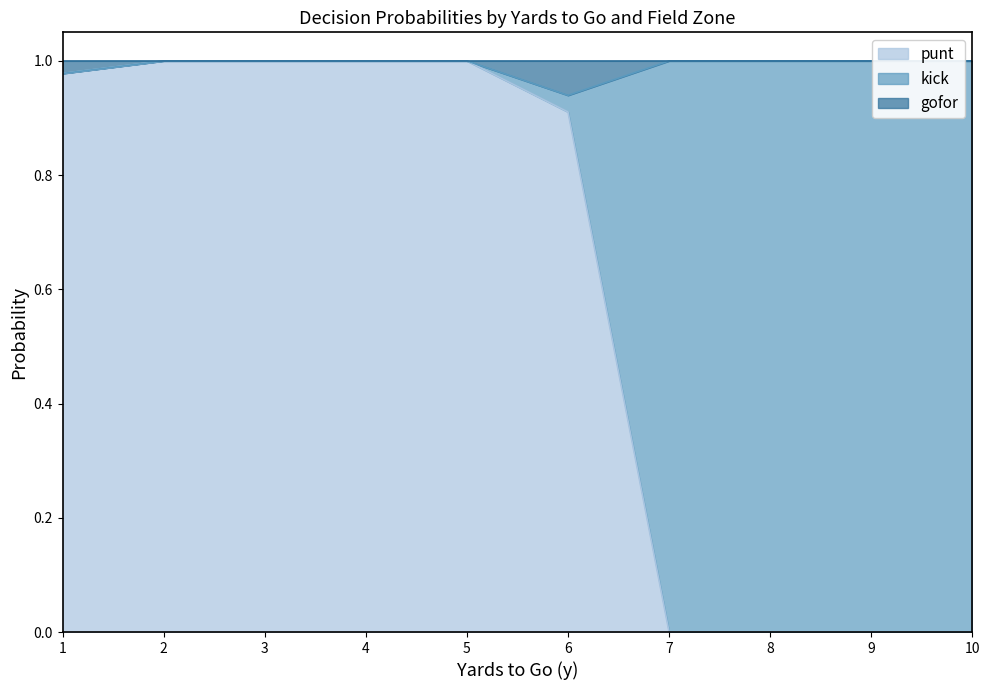

True or false: punt has a value of 0.2 at 2.

False